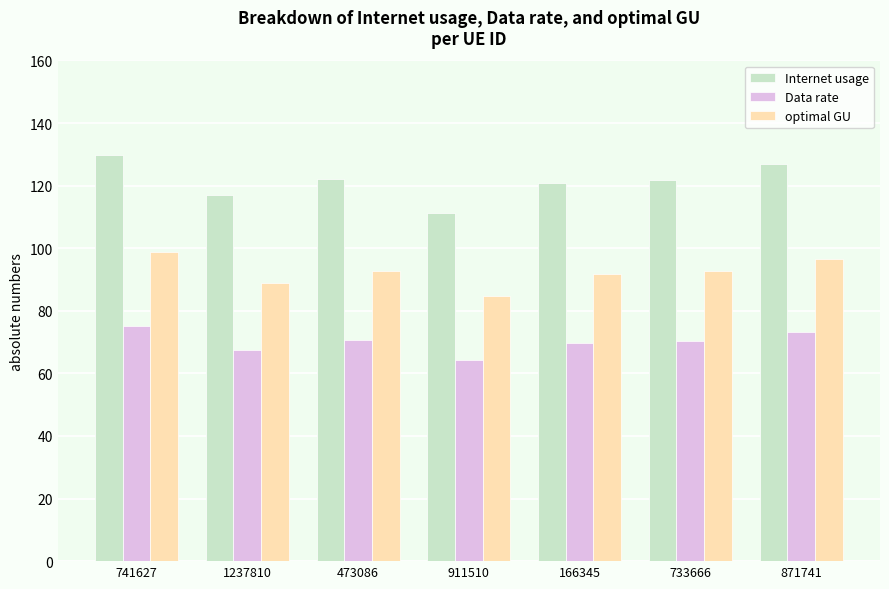

Is the value of Internet usage at 871741 greater than the value of Data rate at 871741?

Yes